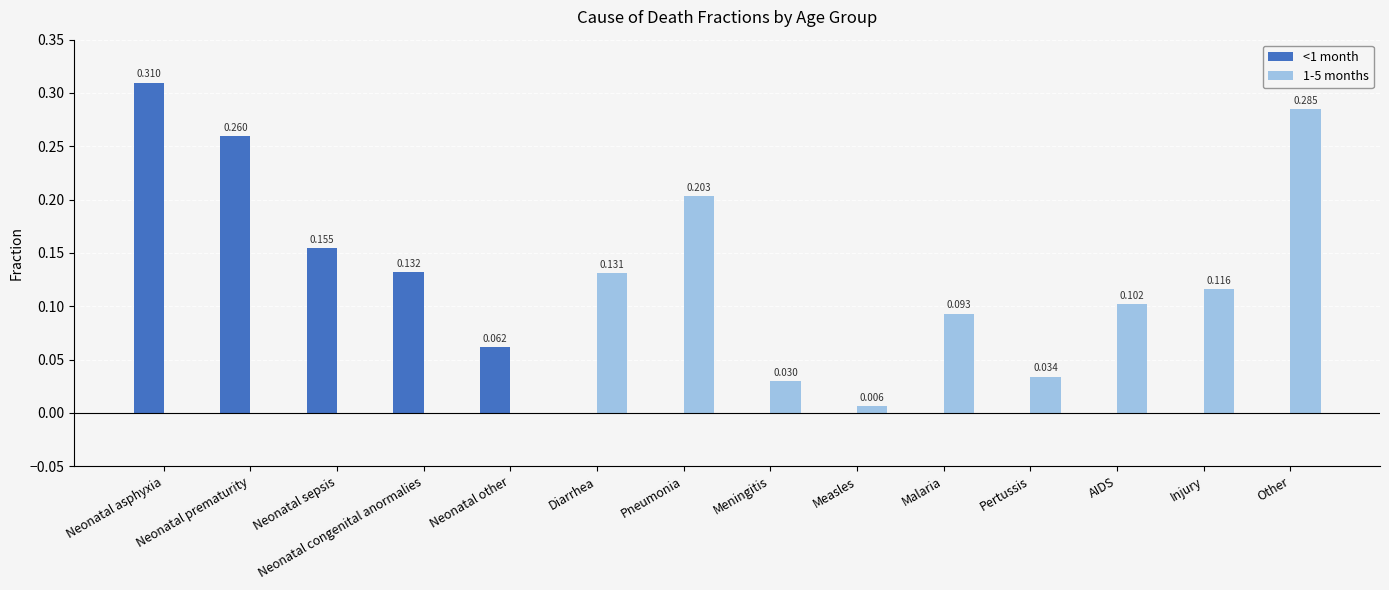

The <1 month series shows 0.4 at Neonatal prematurity. True or false?

False